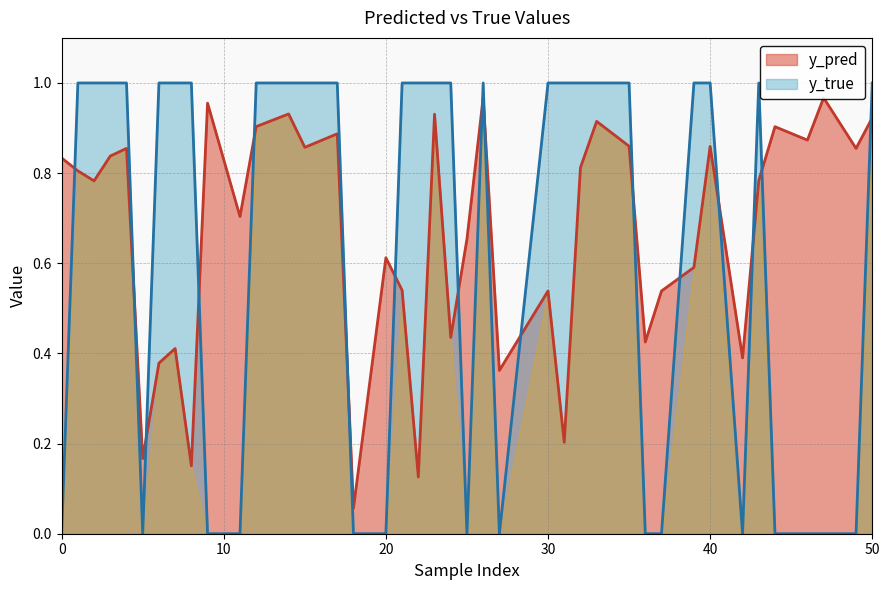

What is the maximum value for y_pred?

1.0